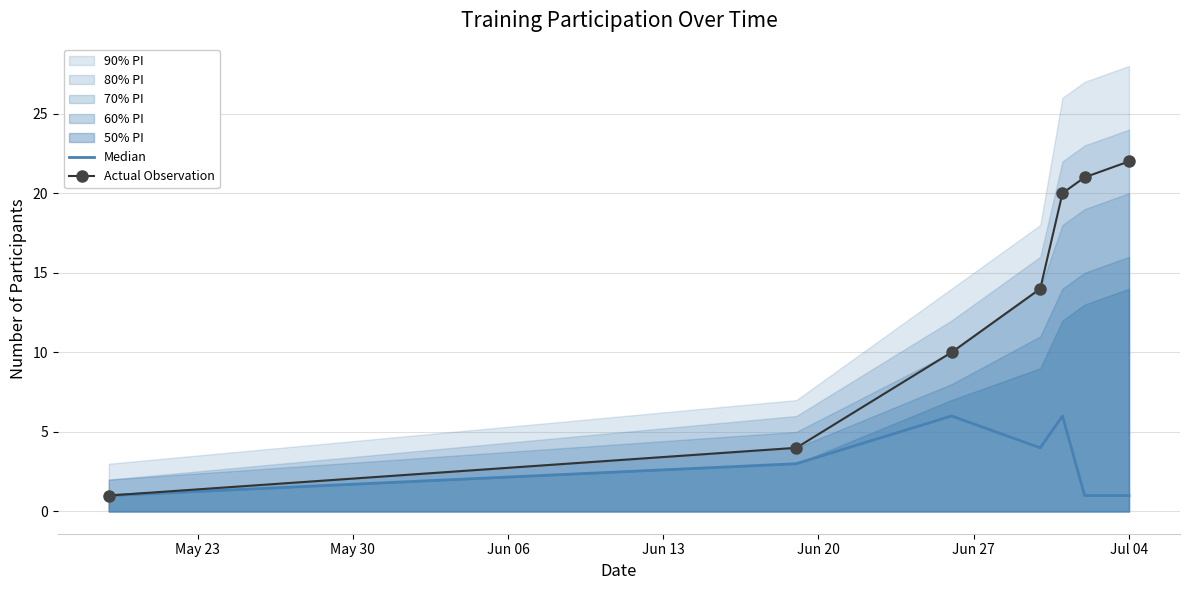

Which series has the largest total across all categories?

Actual Observation